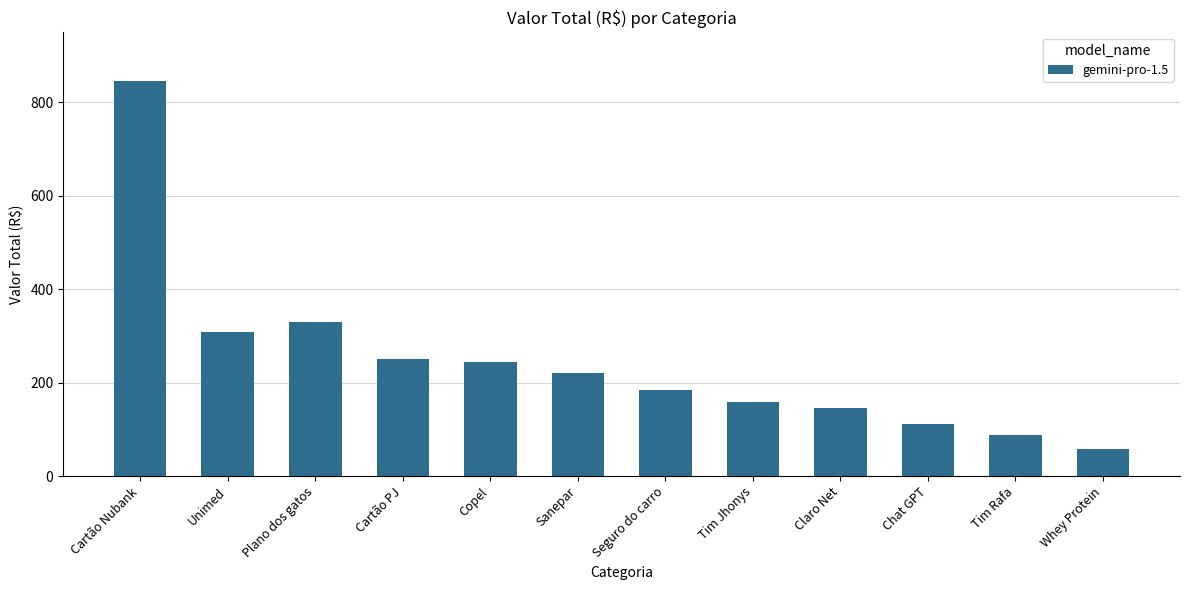

Reading left to right, what are all the values shown in this chart?

845.4	309.0	329.0	249.8	245.2	220.4	184.0	158.2	144.9	112.3	88.0	58.0